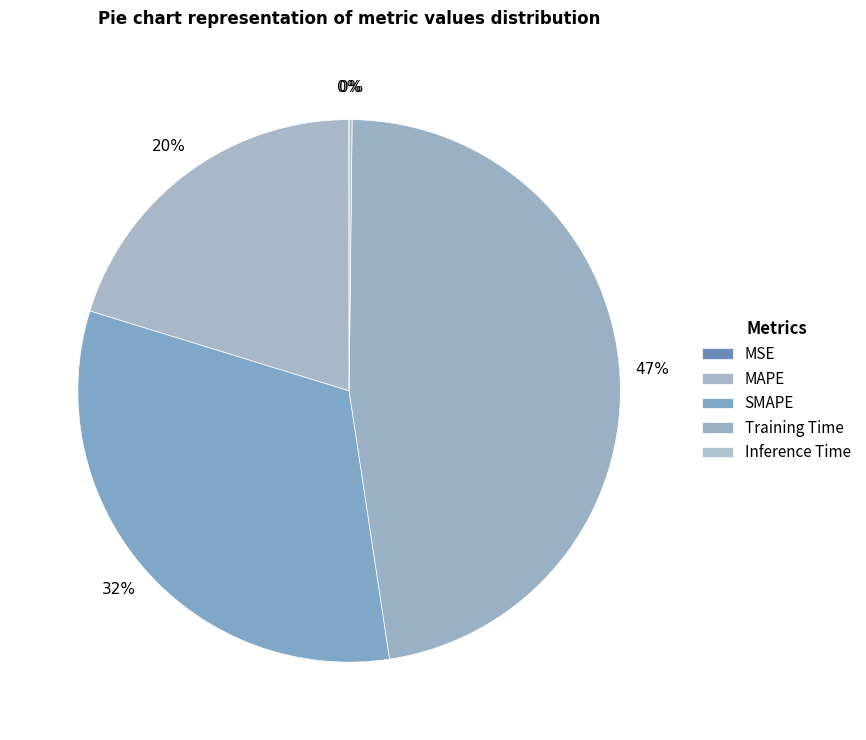

The MAPE slice represents 35% of the pie. True or false?

False